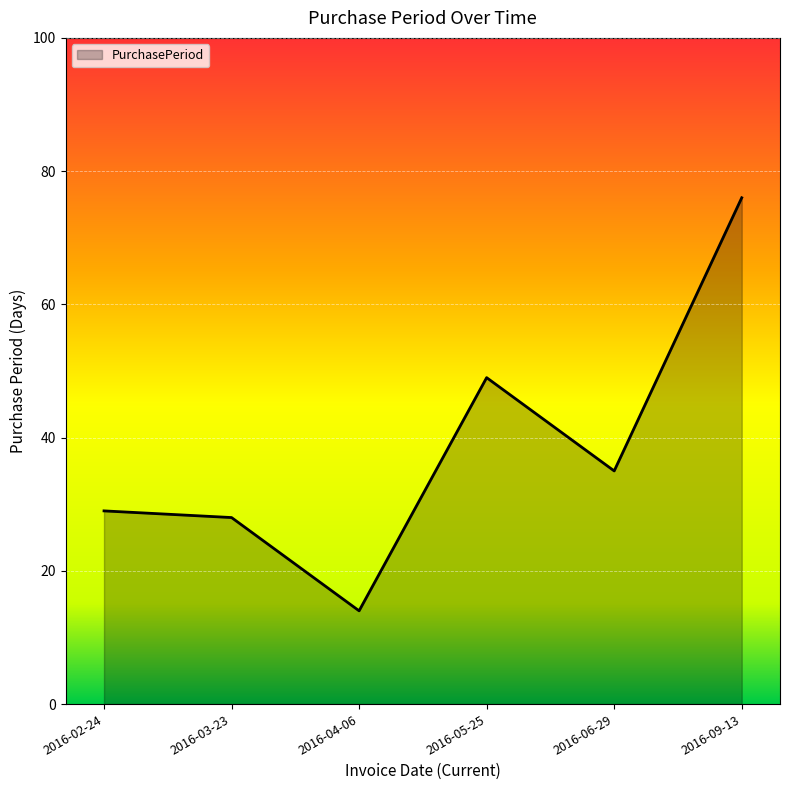

Reading left to right, list all the values displayed in this chart.

29	28	14	49	35	76